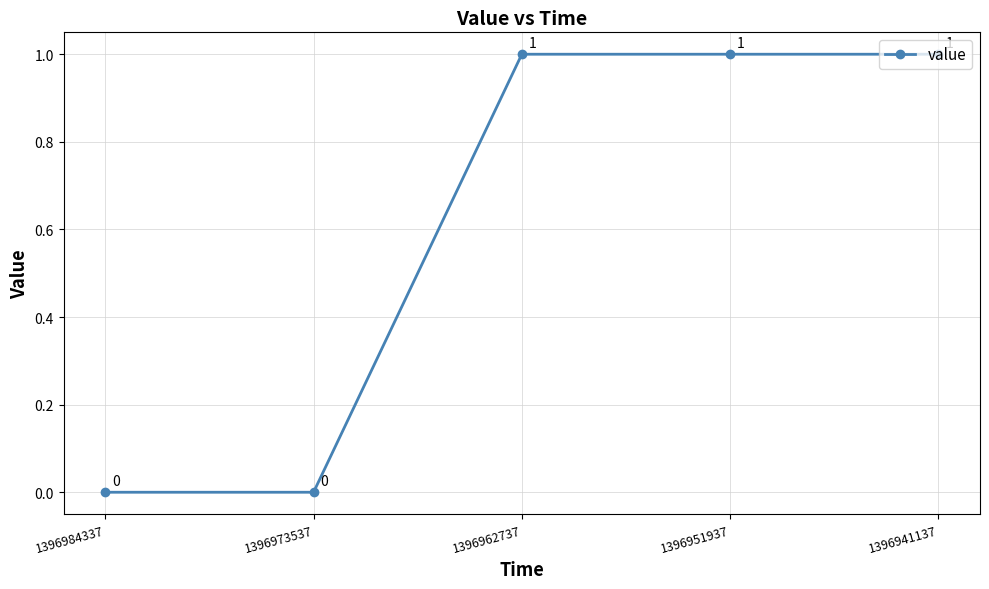

What is the sum of all values?

3